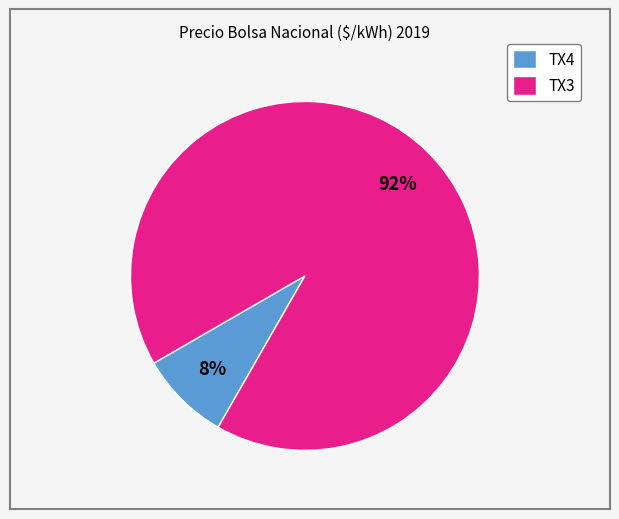

Combined, do TX3 and TX4 account for over 50%?

Yes